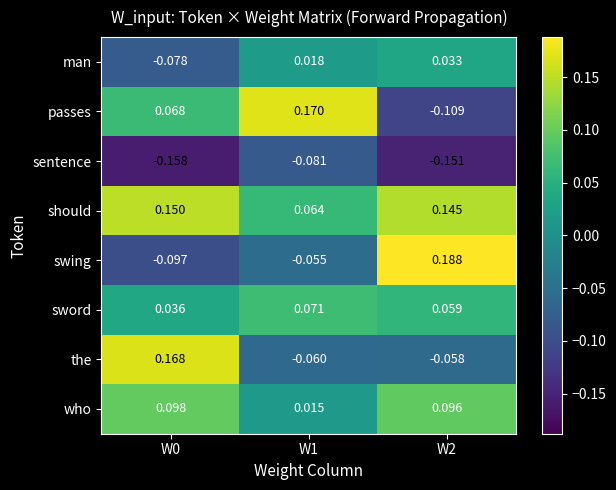

Which series has the largest total across all categories?

should